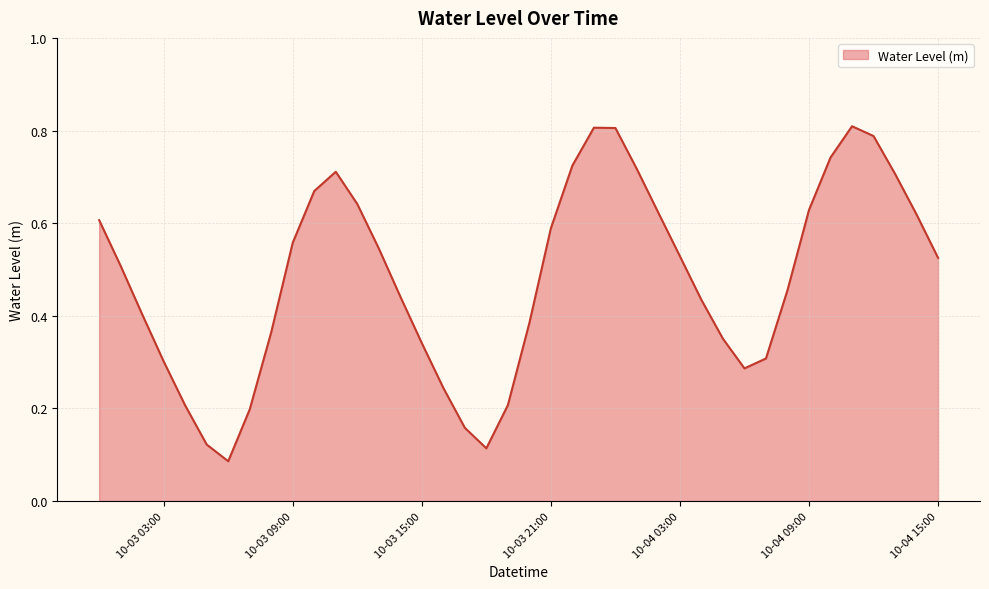

At which label is the value closest to 0?

2023-10-03 06:00:00